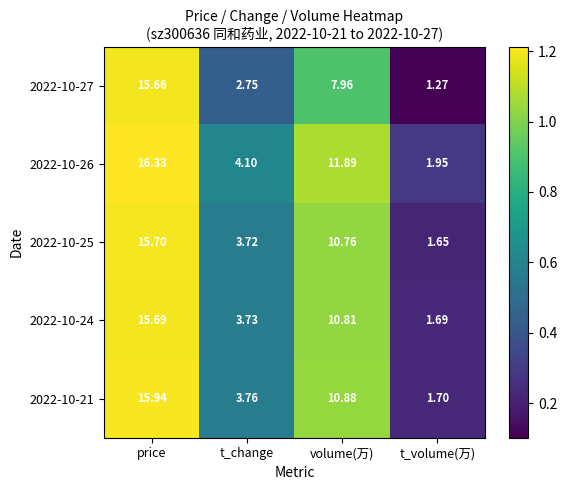

At which category is the sum across all series the highest?

price